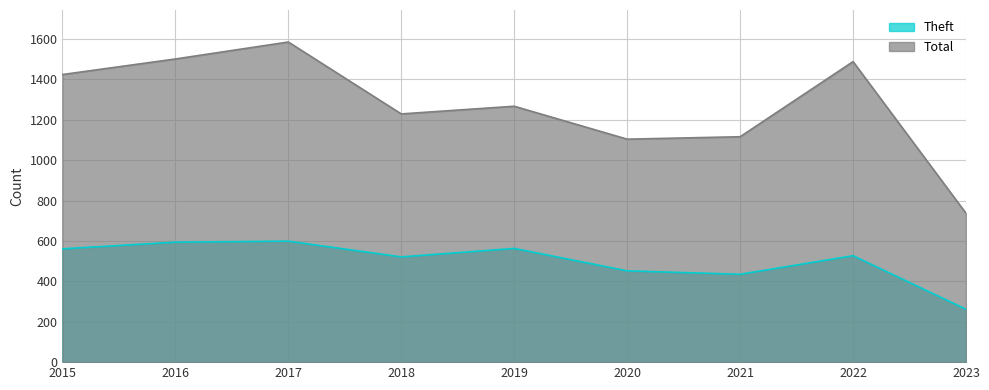

What is the difference between the Total values at 2020 and 2016?

397